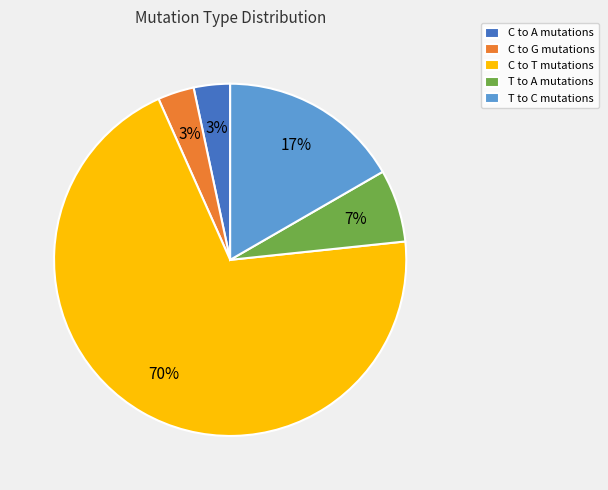

True or false: C to A mutations accounts for 3% of the total.

True